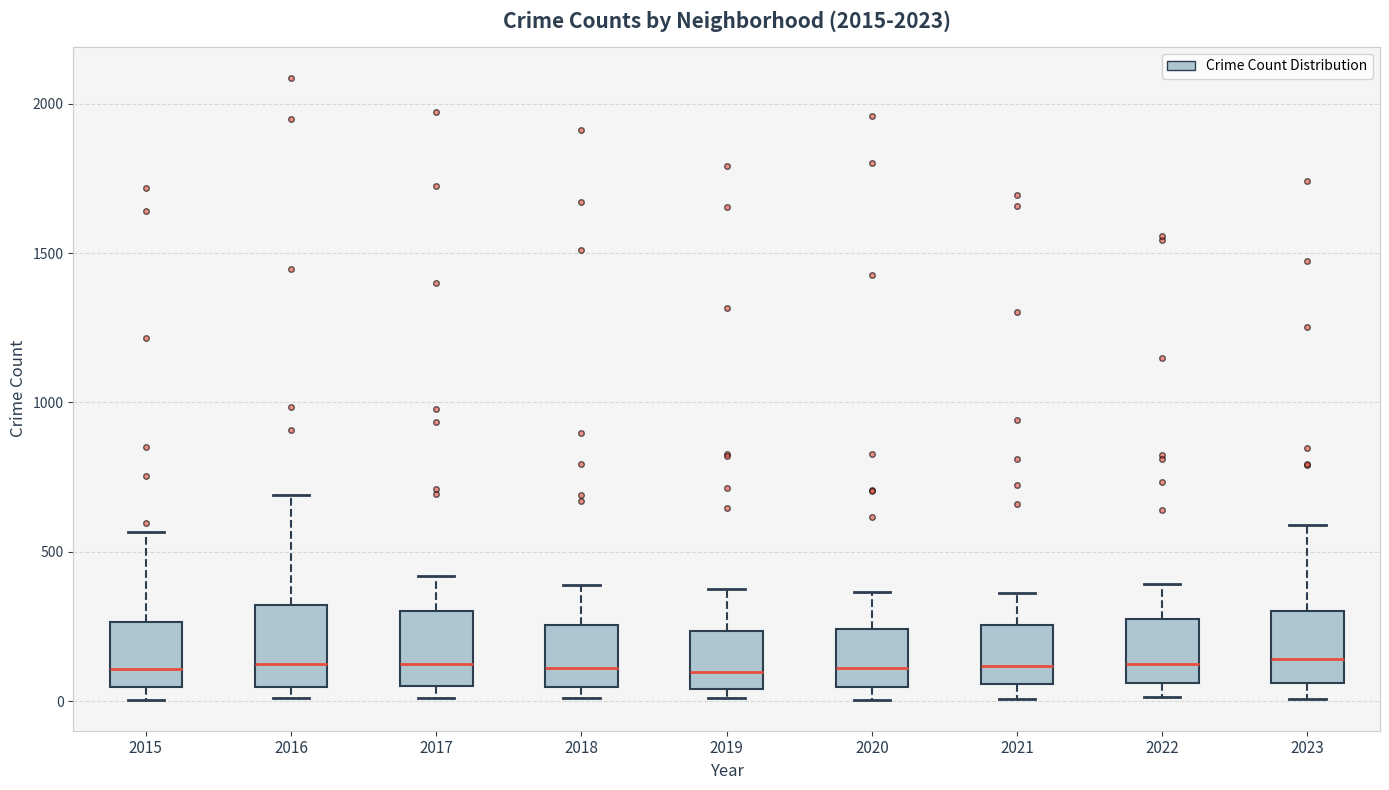

Reading left to right, read every box against the y-axis: the position of its median line, the range the box covers, and the ends of its whiskers. The values are not printed on the chart, so give them approximately, as read against the axis.

2015: median 100, box 50 to 250, whiskers 0 to 550
2016: median 150, box 50 to 300, whiskers 0 to 700
2017: median 100, box 50 to 300, whiskers 0 to 400
2018: median 100, box 50 to 250, whiskers 0 to 400
2019: median 100, box 50 to 250, whiskers 0 to 400
2020: median 100, box 50 to 250, whiskers 0 to 350
2021: median 100, box 50 to 250, whiskers 0 to 350
2022: median 100, box 50 to 250, whiskers 0 to 400
2023: median 150, box 50 to 300, whiskers 0 to 600